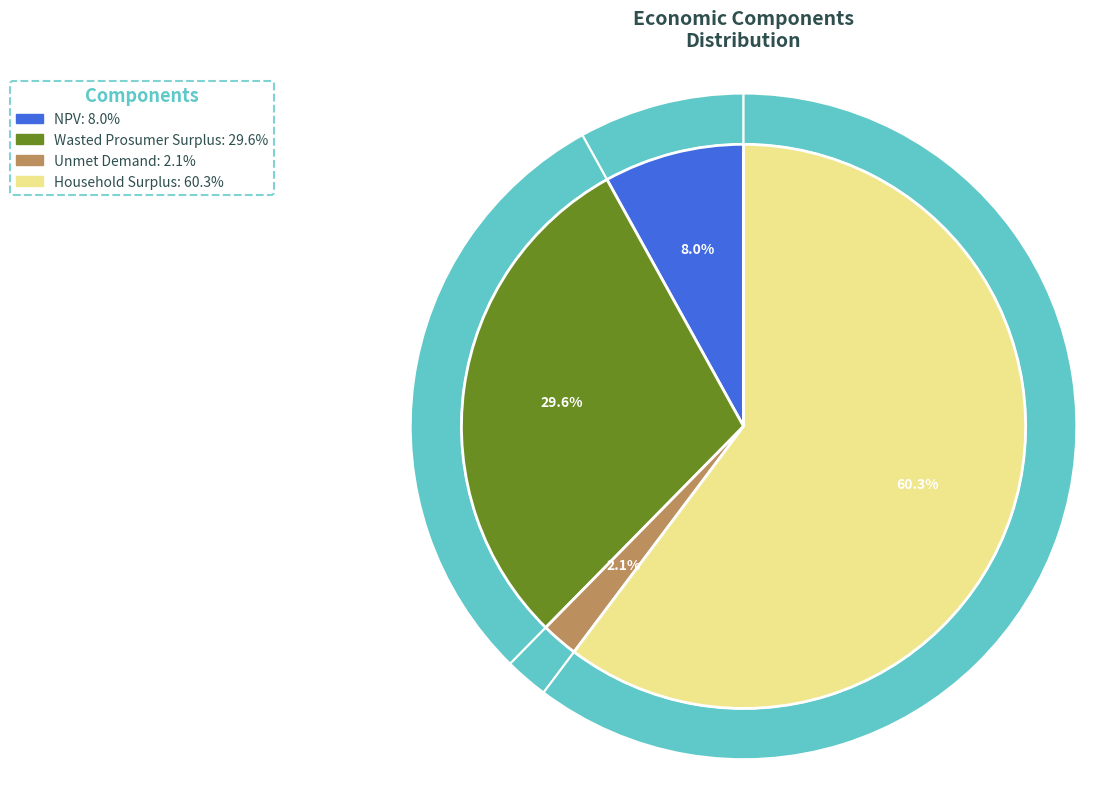

Between Wasted Prosumer Surplus and Unmet Demand, which is larger?

Wasted Prosumer Surplus